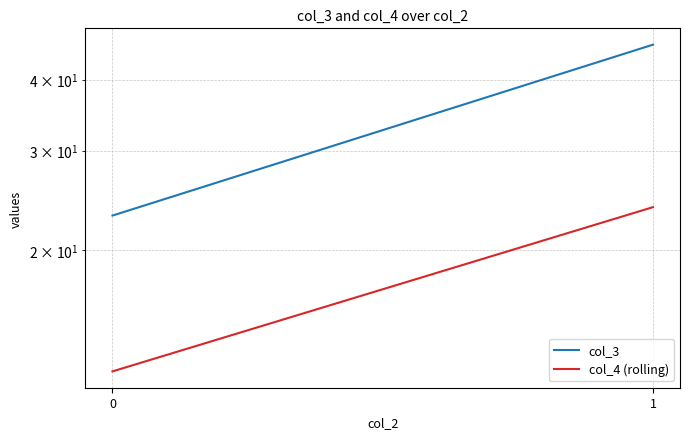

Reading right to left, transcribe all the data shown in this chart.

col_3: 1=46.1	0=23.0
col_4 (rolling): 1=23.8	0=12.2